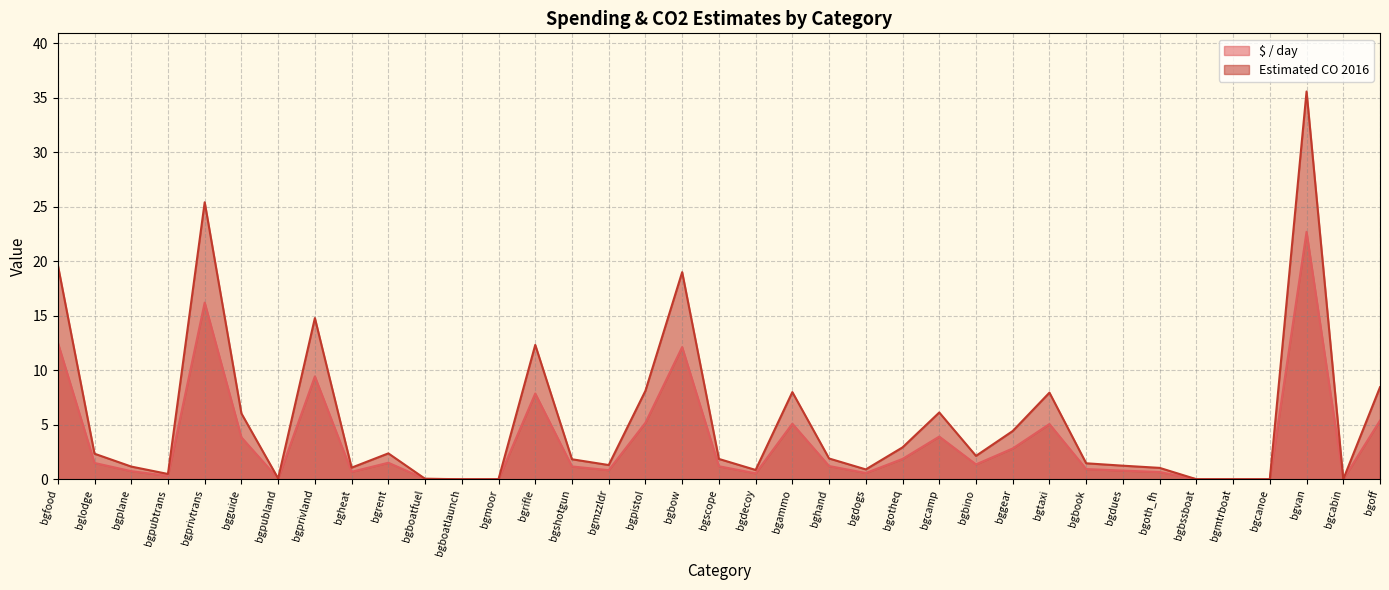

What is the sum of all Estimated CO 2016 values?

200.7